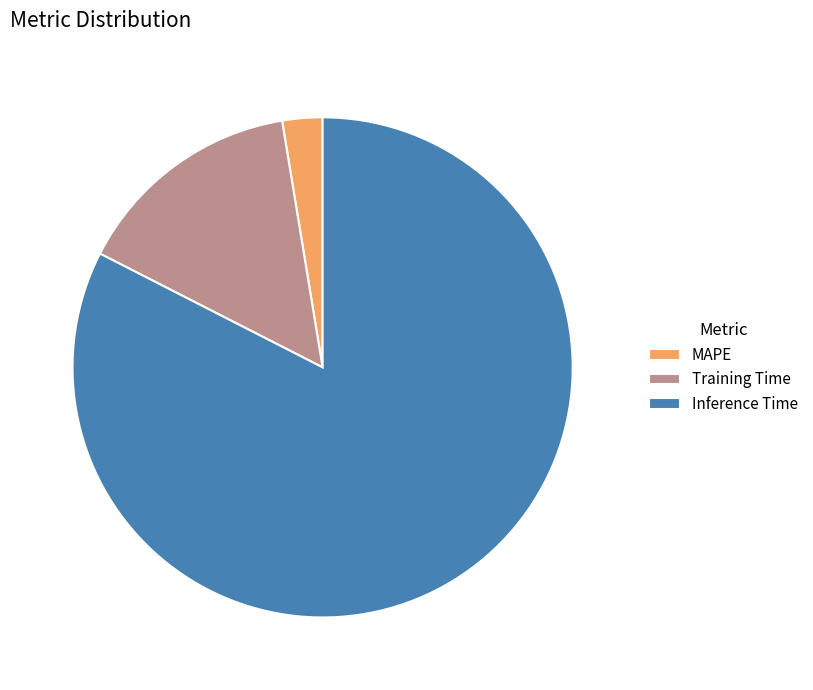

Does Training Time represent more than half of the total?

No